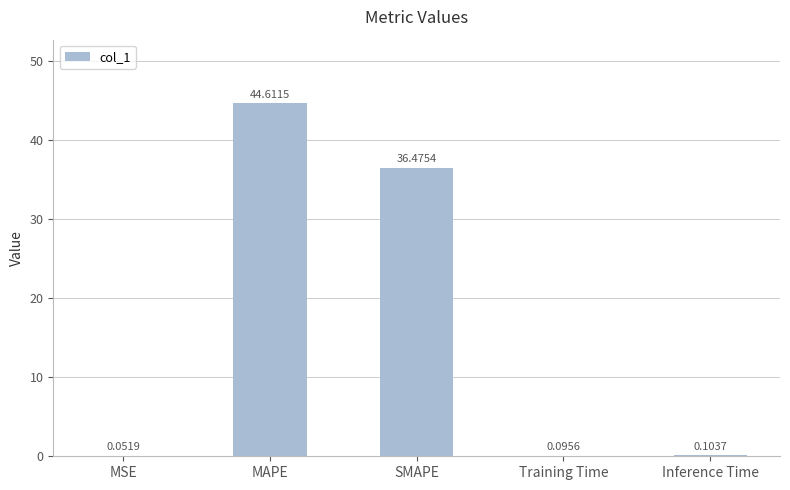

Between MAPE and Training Time, which is larger?

MAPE